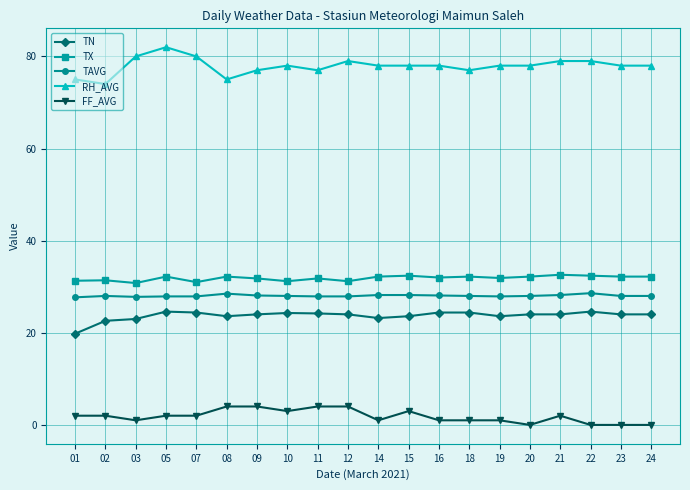

True or false: RH_AVG has a value of 75.0 at 01.

True